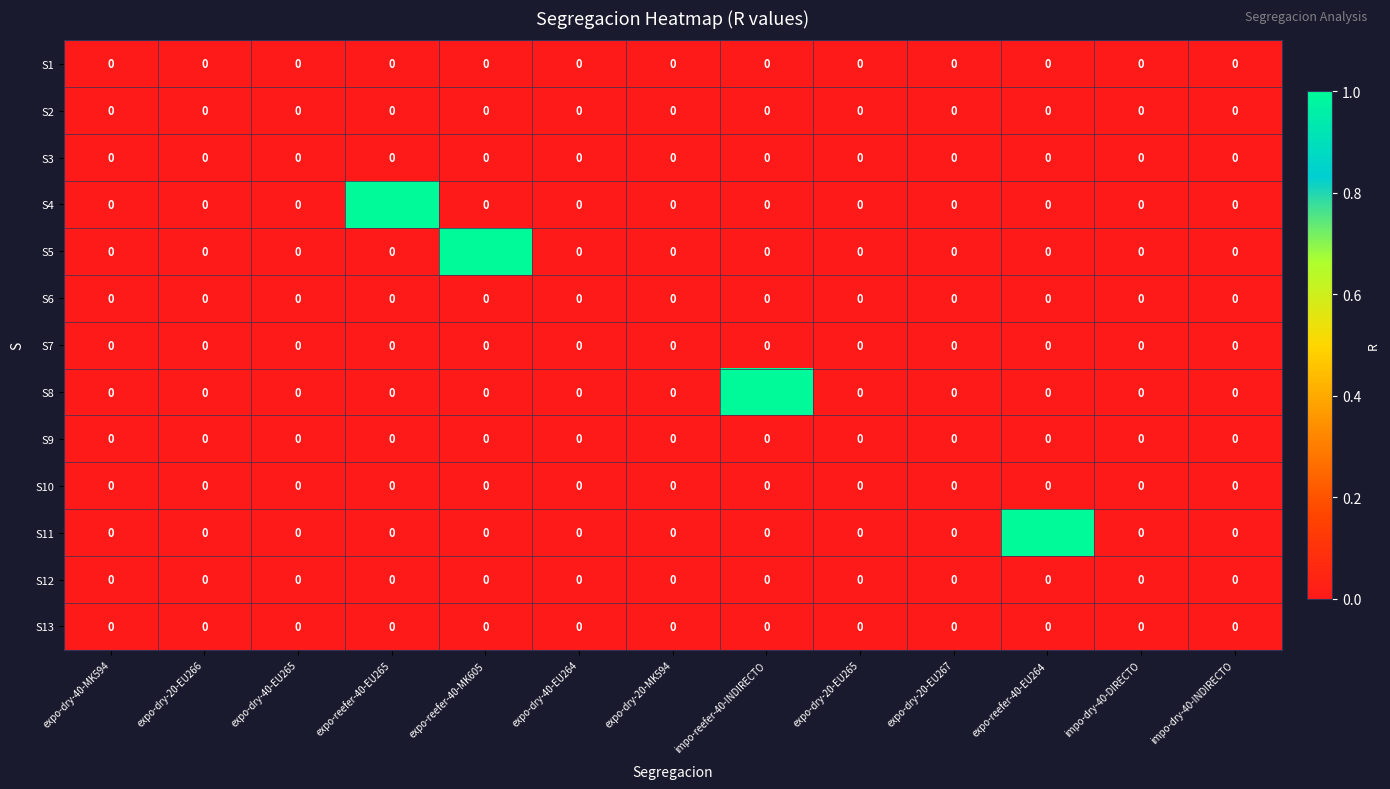

True or false: S8 has a value of 0 at impo-dry-40-INDIRECTO.

True